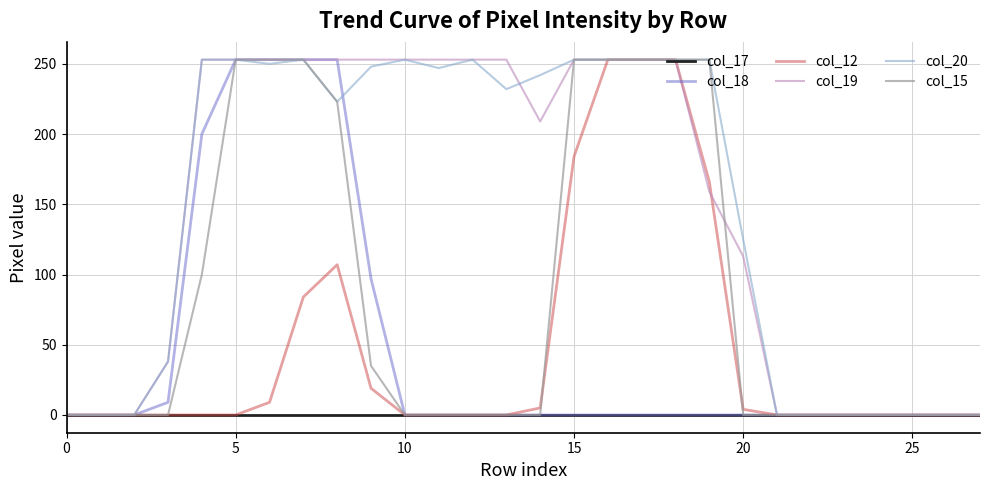

What is the highest value of the col_15 series?

253